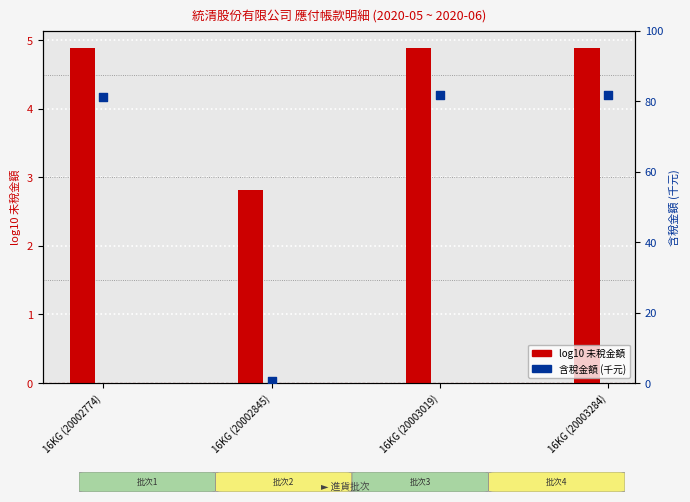

At which category is the sum across all series the highest?

16KG (20003019)